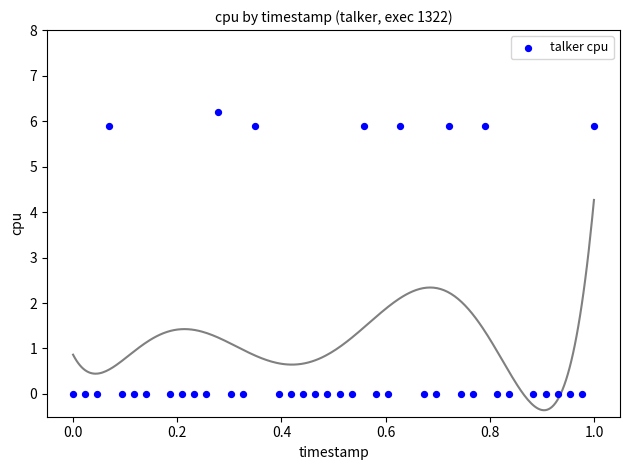

What is the range of Y values (max minus min)?

6.2